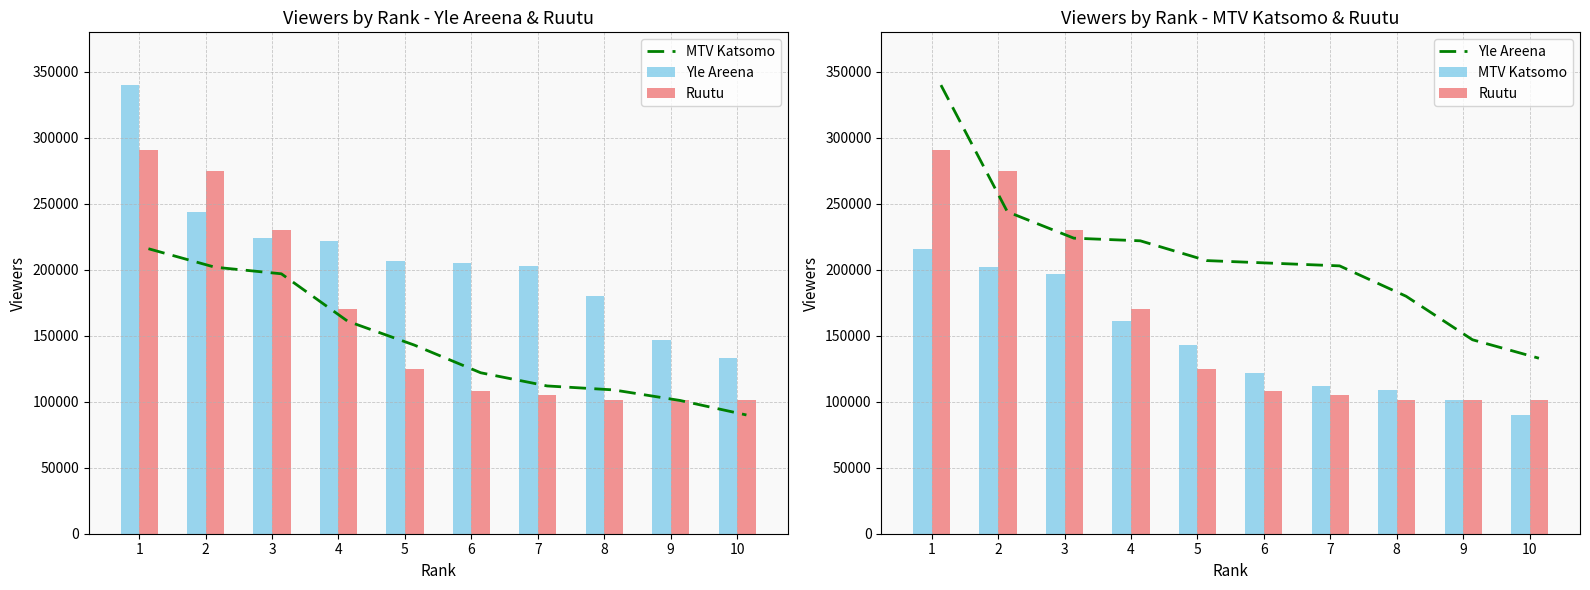

Reading left to right, list all the values displayed in this chart.

MTV Katsomo: 1=216000	2=202000	3=197000	4=161000	5=143000	6=122000	7=112000	8=109000	9=101000	10=90000
Yle Areena: 1=340000	2=244000	3=224000	4=222000	5=207000	6=205000	7=203000	8=180000	9=147000	10=133000
Ruutu: 1=291000	2=275000	3=230000	4=170000	5=125000	6=108000	7=105000	8=101000	9=101000	10=101000